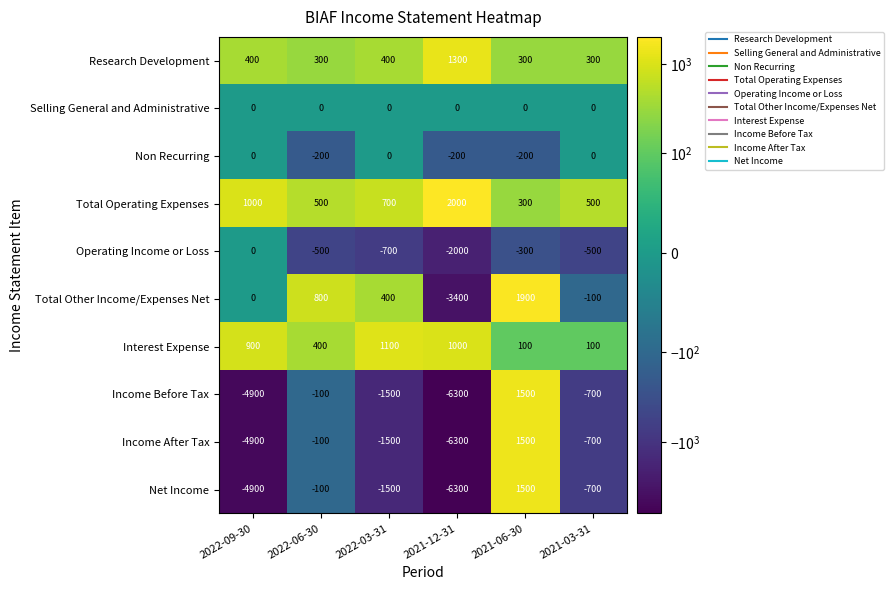

How many values in Income After Tax are below zero?

5